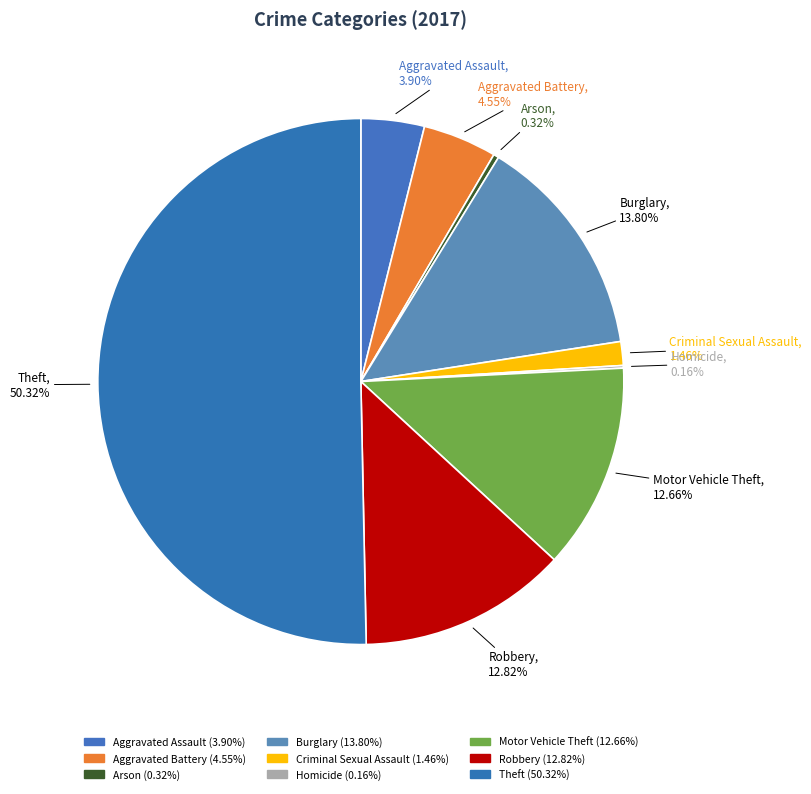

To the nearest percent, what portion does Criminal Sexual Assault represent?

1%